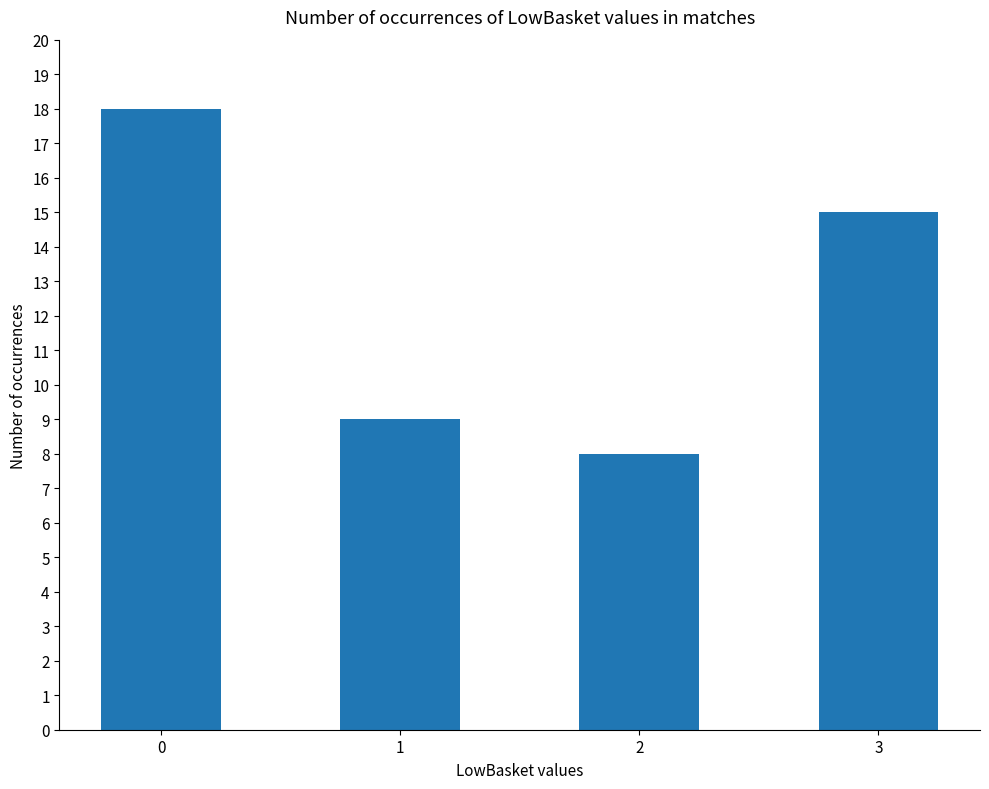

What is the greatest value displayed?

18